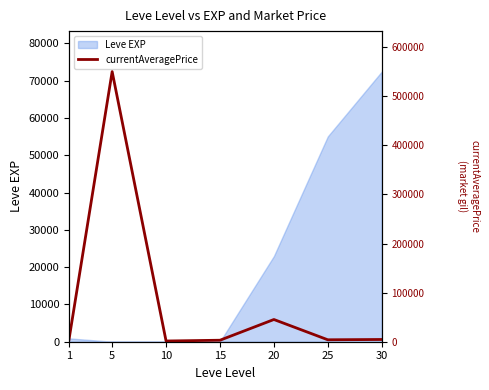

What is the maximum value for Leve EXP?

72430